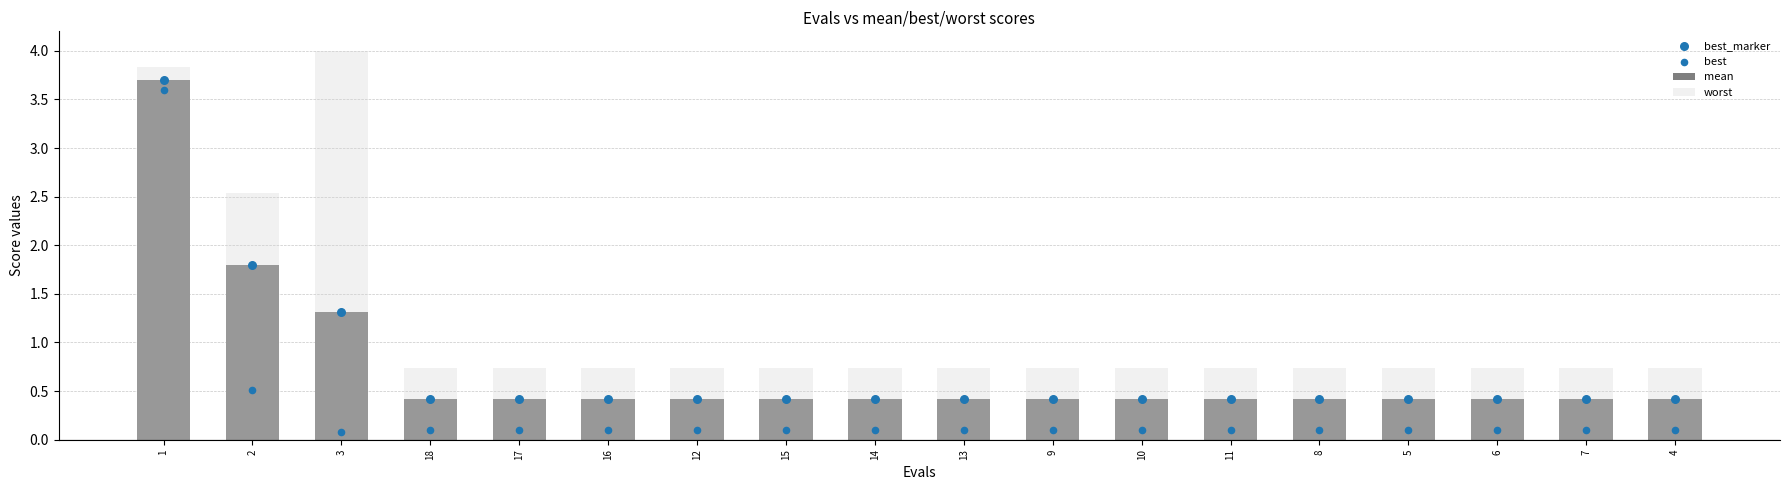

What is the total value across all series at 15?

1.7